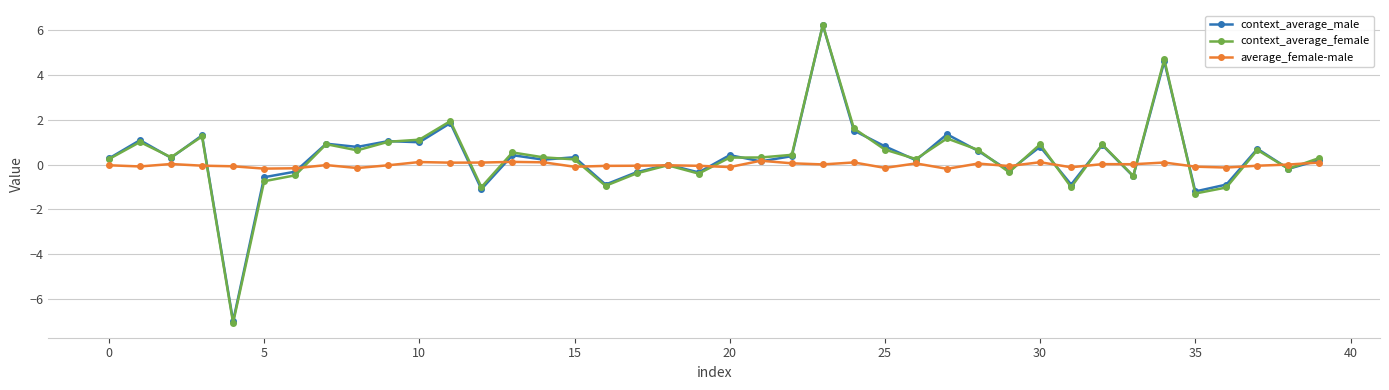

What is the smallest value displayed?

-7.1